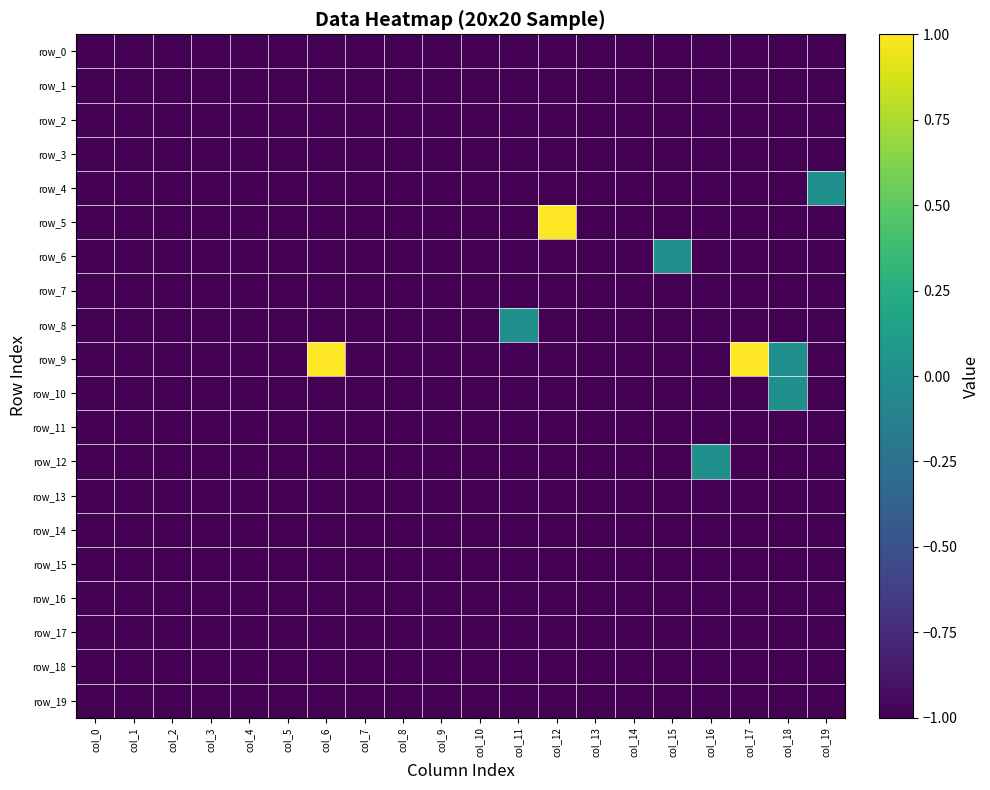

At how many categories does at least one series exceed 0?

3